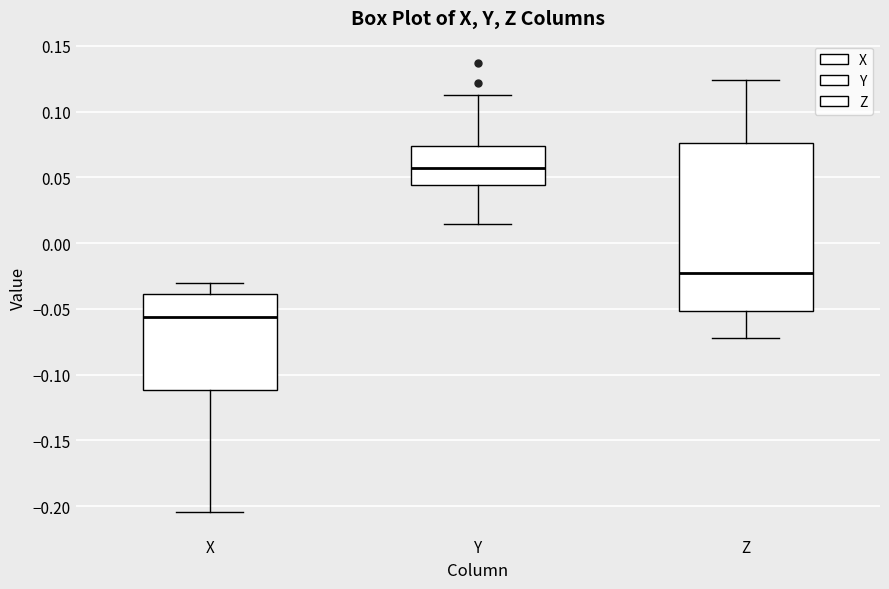

Reading left to right, transcribe this box plot: for each box, give where its median line is, the range the box spans, and where its two whiskers end, as read against the y-axis. The values are not printed on the chart, so give them approximately, as read against the axis.

X: median -0.055, box -0.110 to -0.040, whiskers -0.205 to -0.030
Y: median 0.055, box 0.045 to 0.075, whiskers 0.015 to 0.115
Z: median -0.025, box -0.050 to 0.075, whiskers -0.070 to 0.125